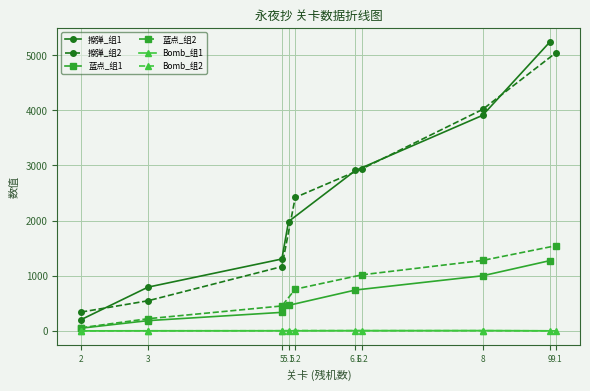

What position from the right is 3?

6